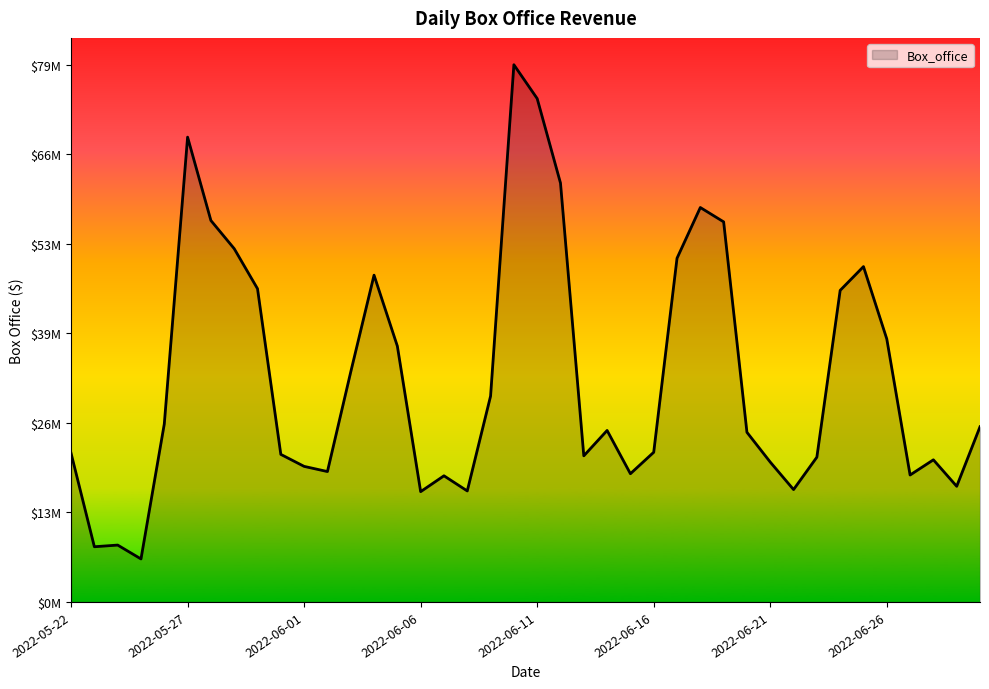

Rank the categories by value from highest to lowest.

2022-06-10, 2022-06-11, 2022-05-27, 2022-06-12, 2022-06-18, 2022-05-28, 2022-06-19, 2022-05-29, 2022-06-17, 2022-06-25, 2022-06-04, 2022-05-30, 2022-06-24, 2022-06-26, 2022-06-05, 2022-06-03, 2022-06-09, 2022-05-26, 2022-06-30, 2022-06-14, 2022-06-20, 2022-06-16, 2022-05-22, 2022-05-31, 2022-06-13, 2022-06-23, 2022-06-28, 2022-06-21, 2022-06-01, 2022-06-02, 2022-06-15, 2022-06-27, 2022-06-07, 2022-06-29, 2022-06-22, 2022-06-08, 2022-06-06, 2022-05-24, 2022-05-23, 2022-05-25